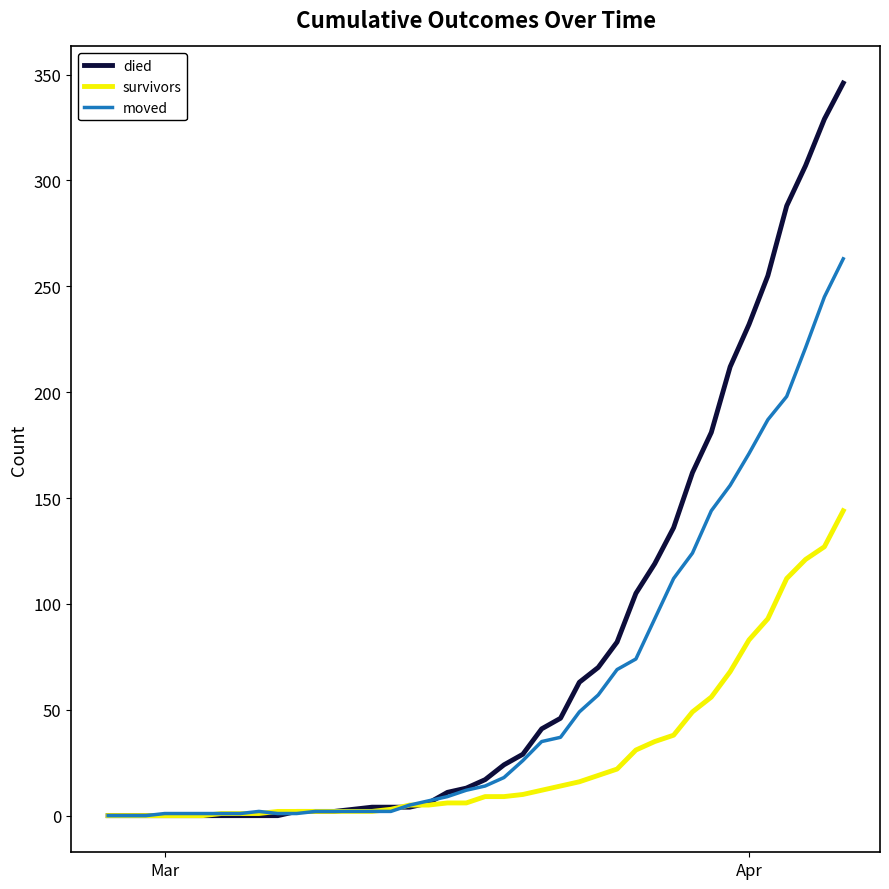

What is the highest value of the moved series?

263